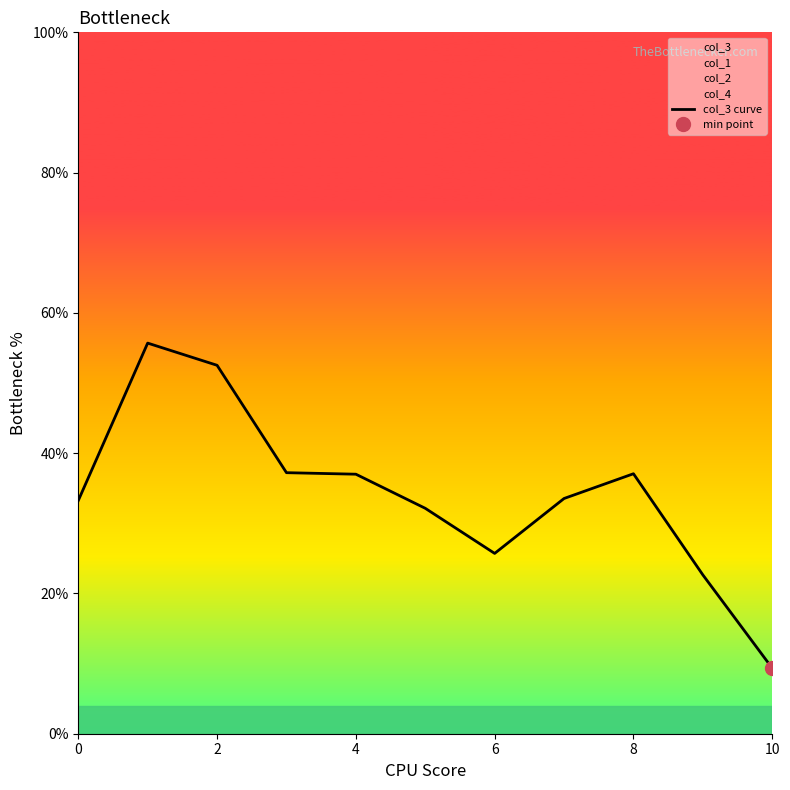

What is the value of the 3rd point from the left?

52.5